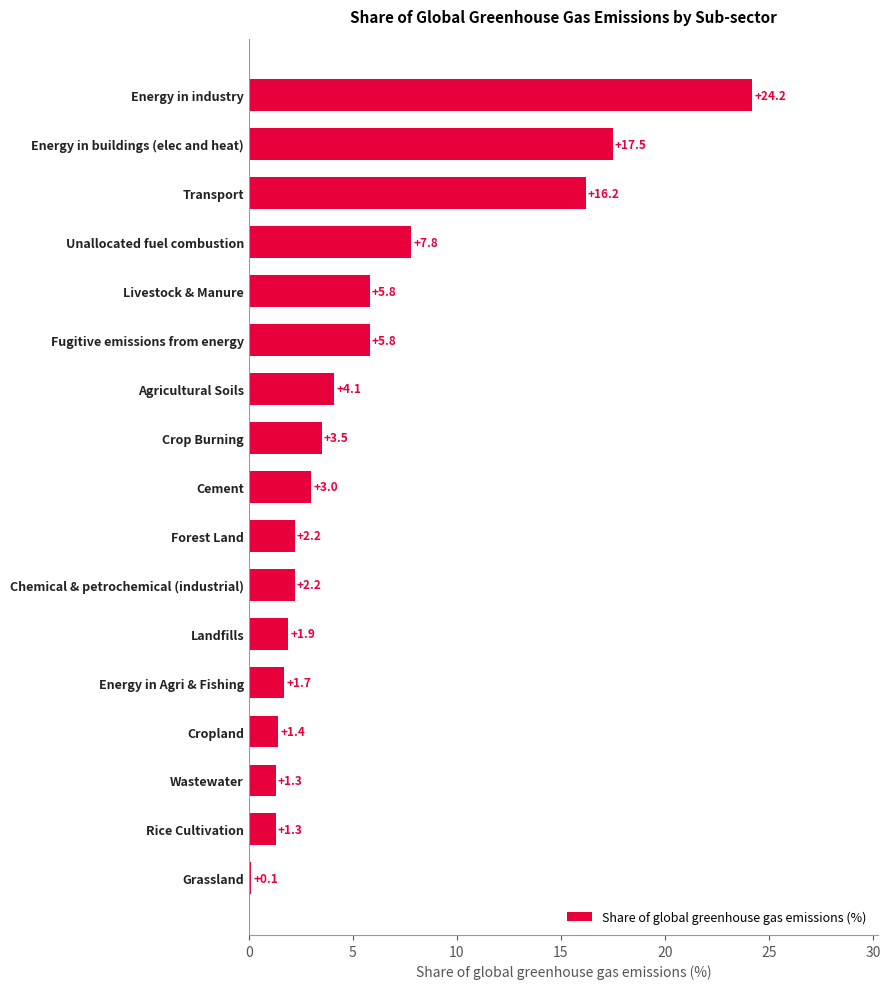

Between Landfills and Unallocated fuel combustion, which is larger?

Unallocated fuel combustion